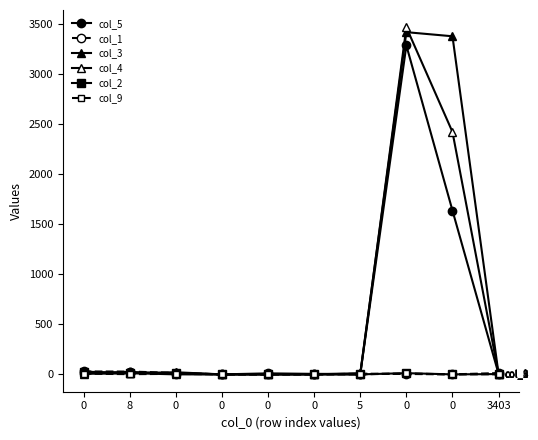

Is the value of col_3 at 3403 greater than the value of col_4 at 0?

No